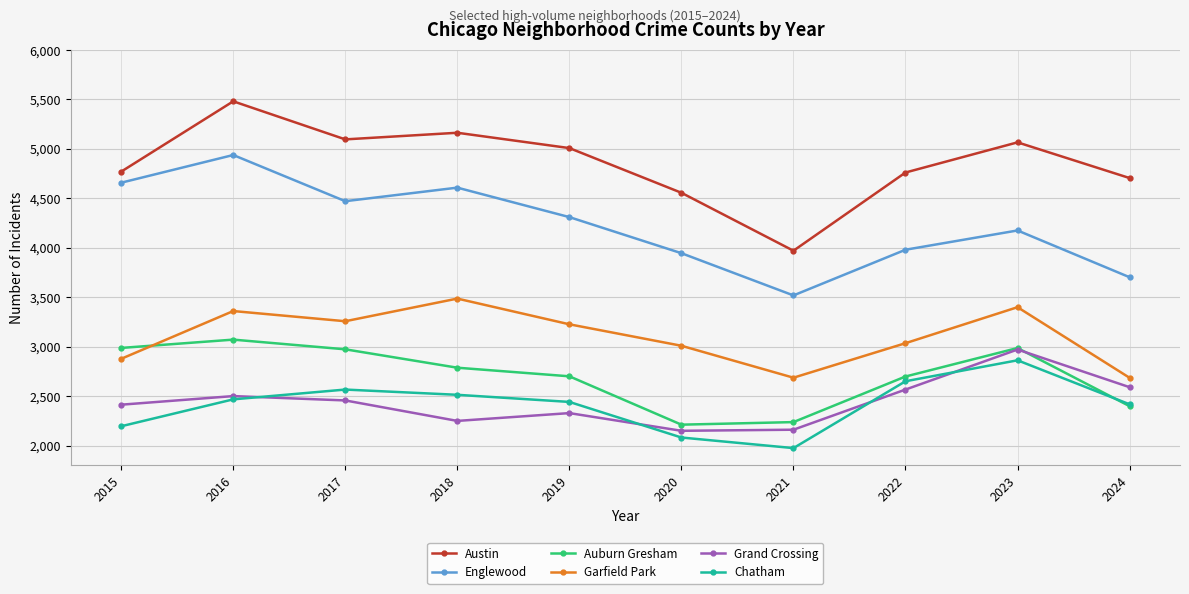

True or false: Garfield Park and Austin intersect in this chart.

False